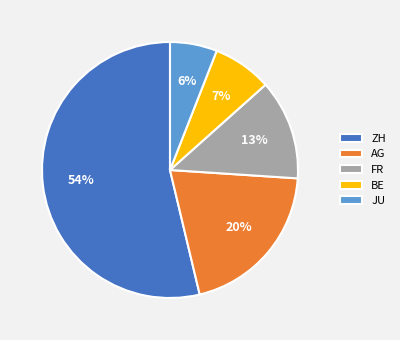

To the nearest percent, what is the difference between the largest and smallest slice percentages?

48%